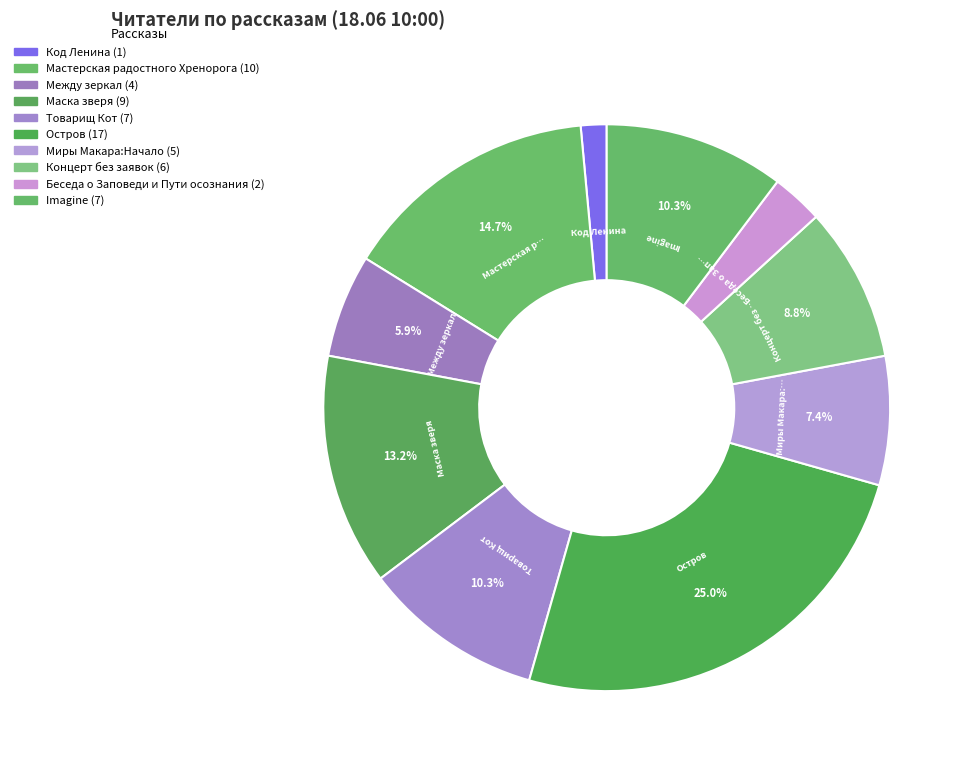

How many slices are in this pie chart?

10